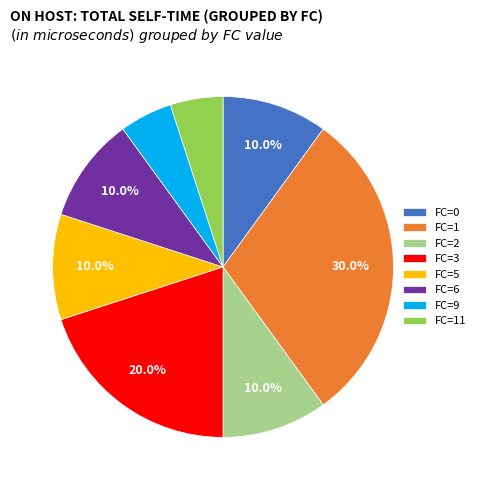

Is there any slice that represents more than half of the pie?

No